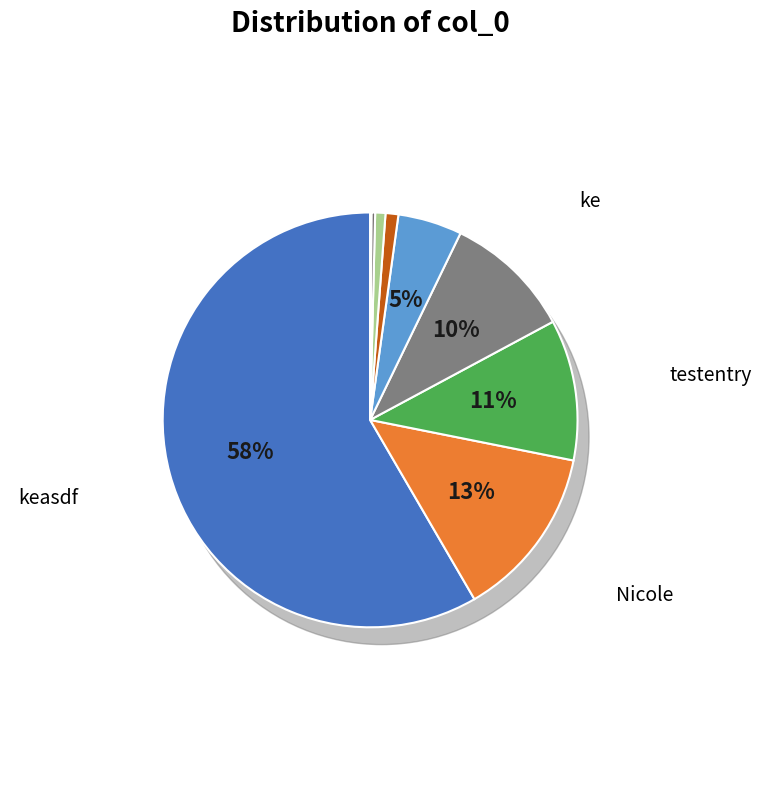

Count the number of slices in the pie.

9